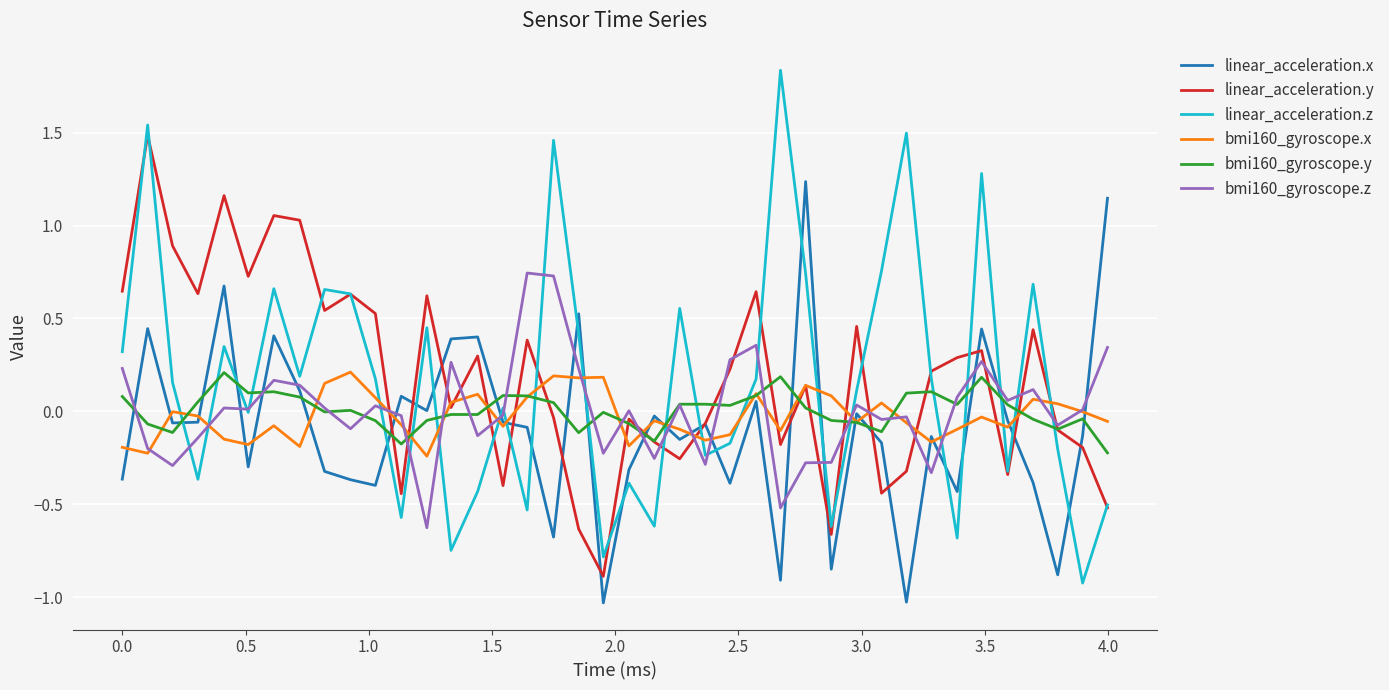

How many intersections are there between bmi160_gyroscope.x and linear_acceleration.z?

19